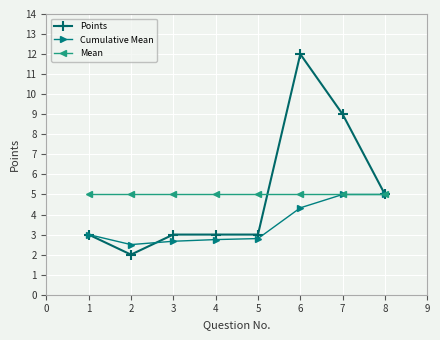

What is the value of the Mean point at the 5th from the left?

5.0